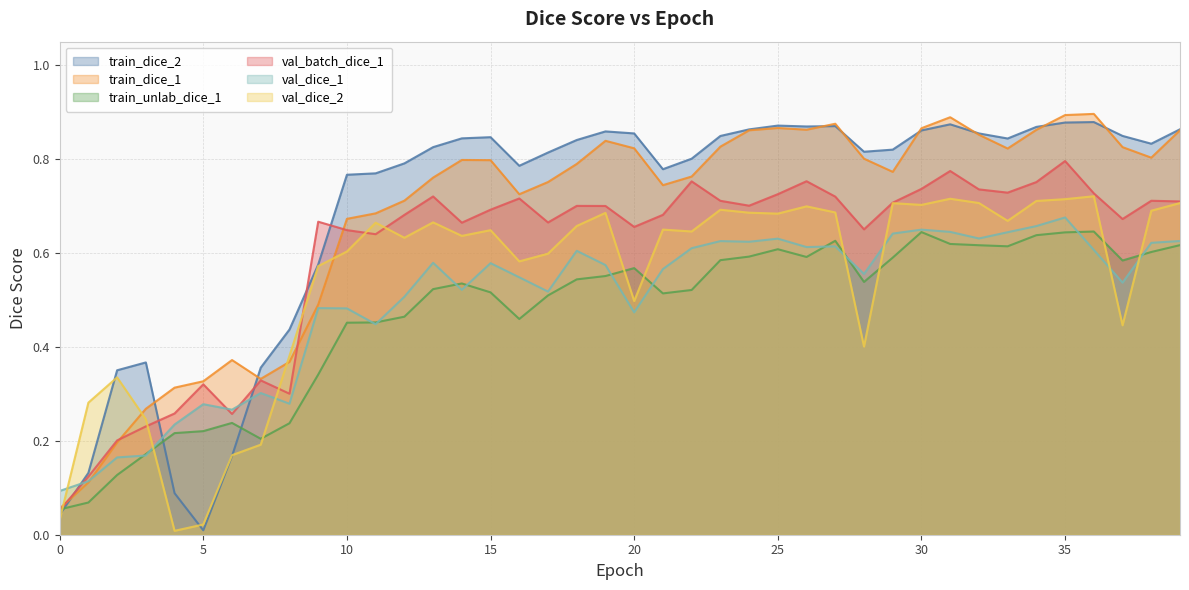

List the labels in order of val_dice_2 value, largest first.

36, 31, 35, 34, 32, 39, 29, 30, 26, 23, 38, 27, 24, 19, 25, 33, 13, 11, 18, 21, 15, 22, 14, 12, 10, 17, 16, 9, 20, 37, 28, 8, 2, 1, 3, 7, 6, 0, 5, 4